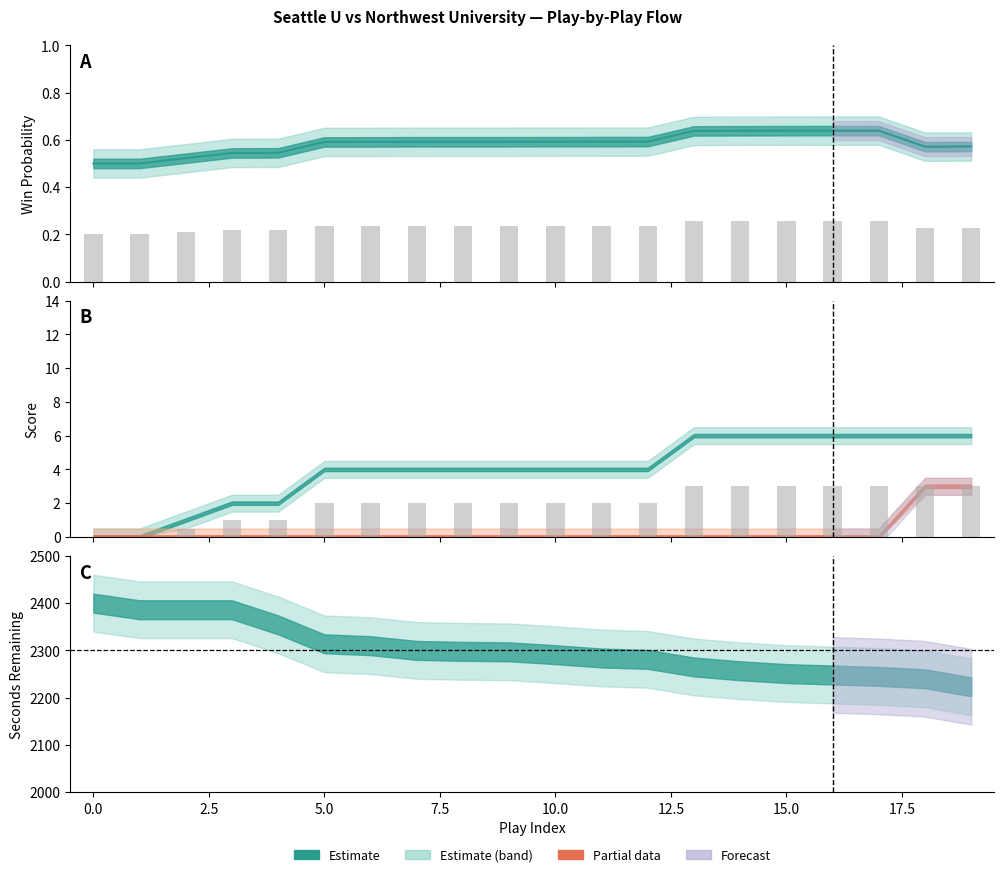

Are the bars horizontal?

No